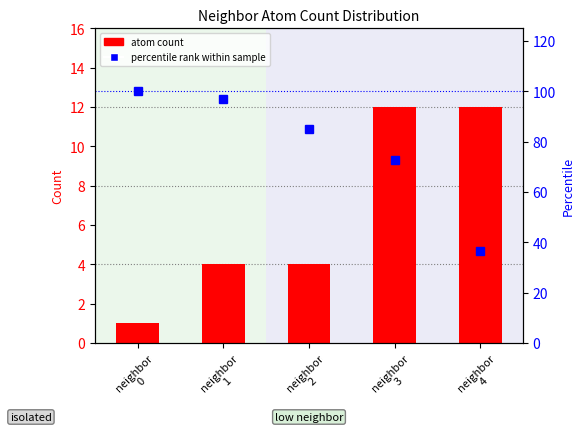

Reading left to right, what are all the values shown in this chart?

atom count: neighbor
0=1.0	neighbor
1=4.0	neighbor
2=4.0	neighbor
3=12.0	neighbor
4=12.0
percentile rank within sample: neighbor
0=100.0	neighbor
1=97.0	neighbor
2=84.8	neighbor
3=72.7	neighbor
4=36.4